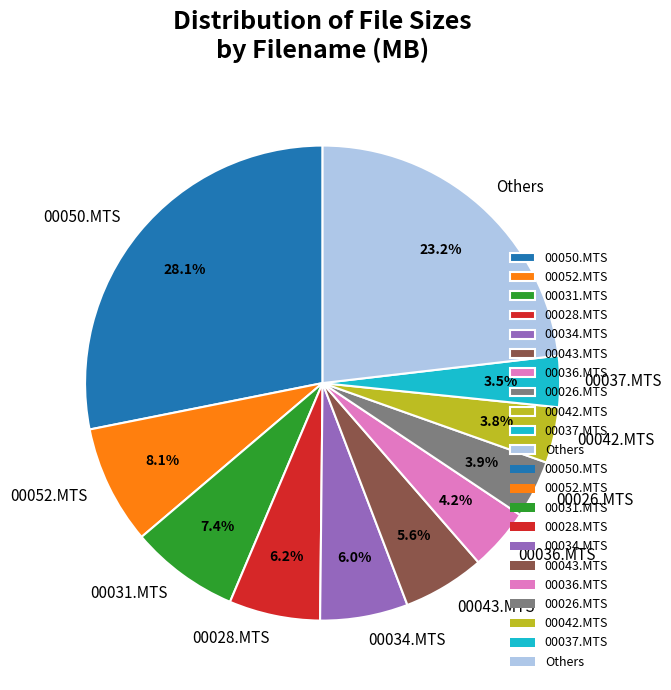

What is the ratio of the value at 00043.MTS to the value at 00034.MTS?

0.9